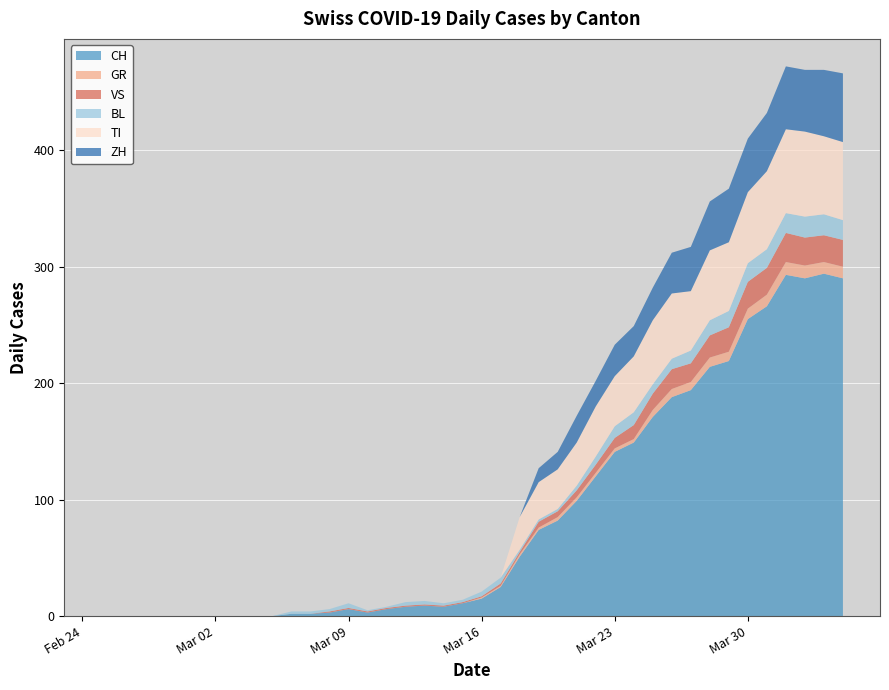

Reading left to right, extract all data points from this chart.

CH: 0	0	0	0	0	0	0	0	0	0	2	2	3	6	3	6	8	9	8	11	15	25	51	74	82	99	120	141	149	171	188	194	214	219	255	266	293	290	294	290
GR: 0	0	0	0	0	0	0	0	0	0	0	0	0	0	0	0	0	0	0	0	1	1	2	2	3	3	3	3	3	6	7	7	8	8	9	10	11	11	10	10
VS: 0	0	0	0	0	0	0	0	0	0	0	0	1	1	1	1	1	1	1	1	1	2	2	5	5	6	7	9	12	14	17	16	19	21	23	23	25	24	23	23
BL: 0	0	0	0	0	0	0	0	0	0	2	2	2	4	1	1	3	3	2	2	4	5	2	2	2	4	7	10	11	8	9	11	13	14	16	16	17	18	18	17
TI: 0	0	0	0	0	0	0	0	0	0	0	0	0	0	0	0	0	0	0	0	0	0	28	32	34	37	43	43	48	55	56	51	60	59	61	67	72	73	67	67
ZH: 0	0	0	0	0	0	0	0	0	0	0	0	0	0	0	0	0	0	0	0	0	0	0	12	15	23	22	27	26	28	35	38	42	46	46	50	54	53	57	59